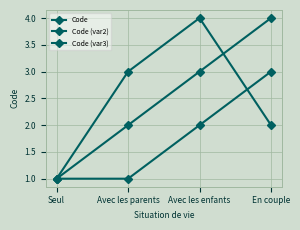

True or false: Code and Code (var2) cross at least once.

False